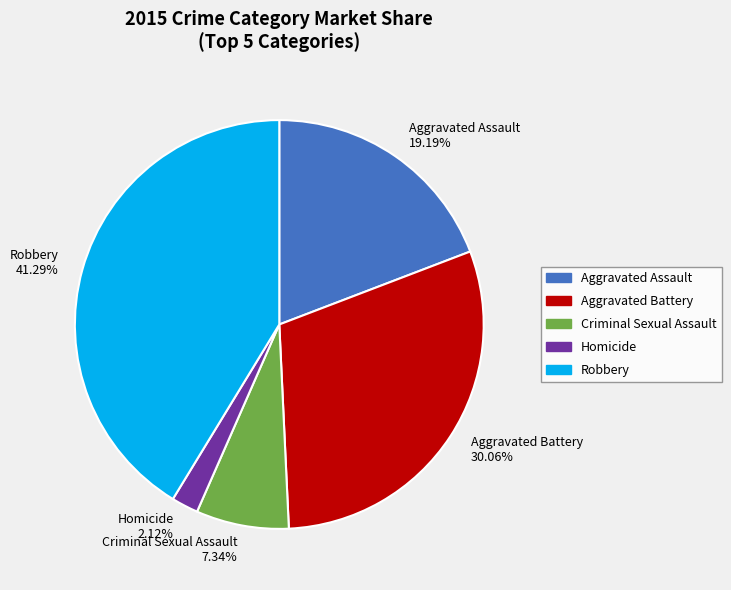

Count the number of slices in the pie.

5